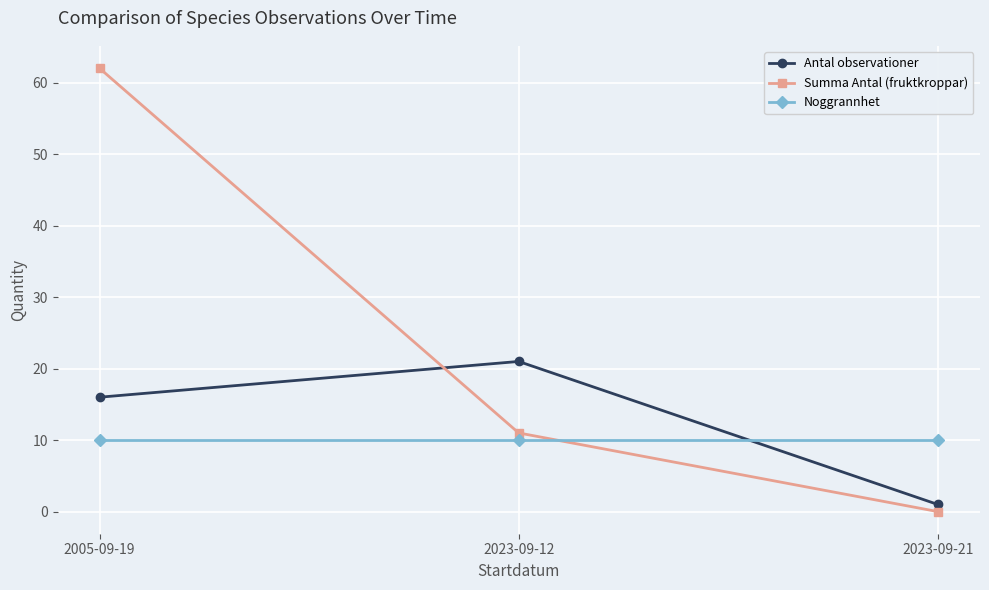

What is the label of the 2nd point from the right?

2023-09-12